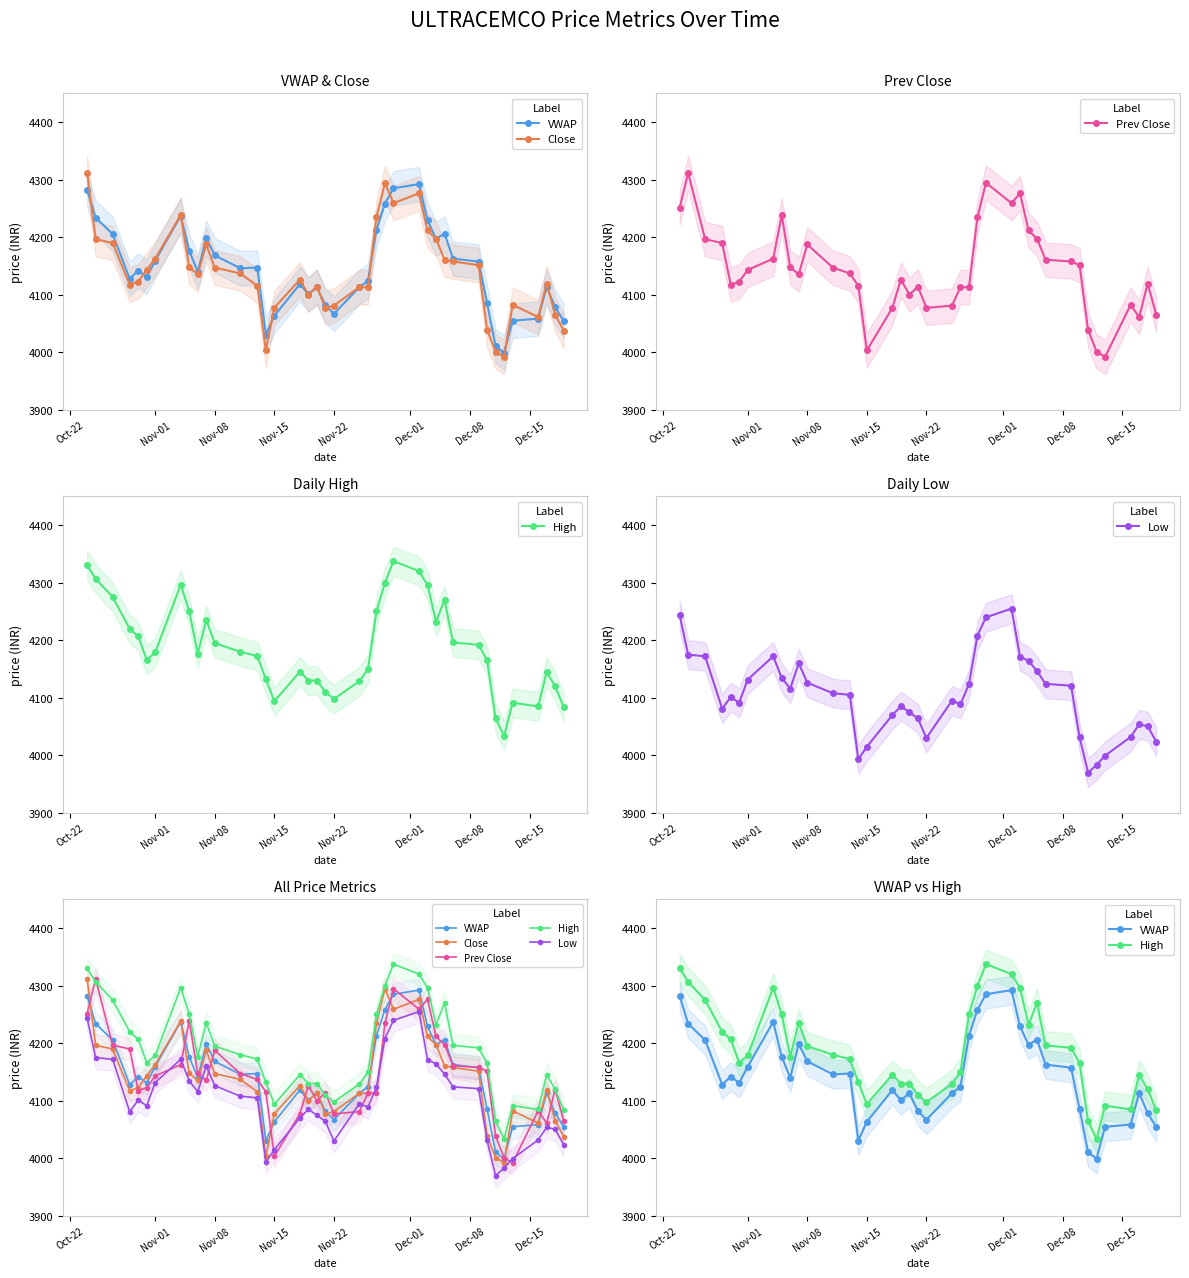

The value of Close at 16 is 1075.3. True or false?

False